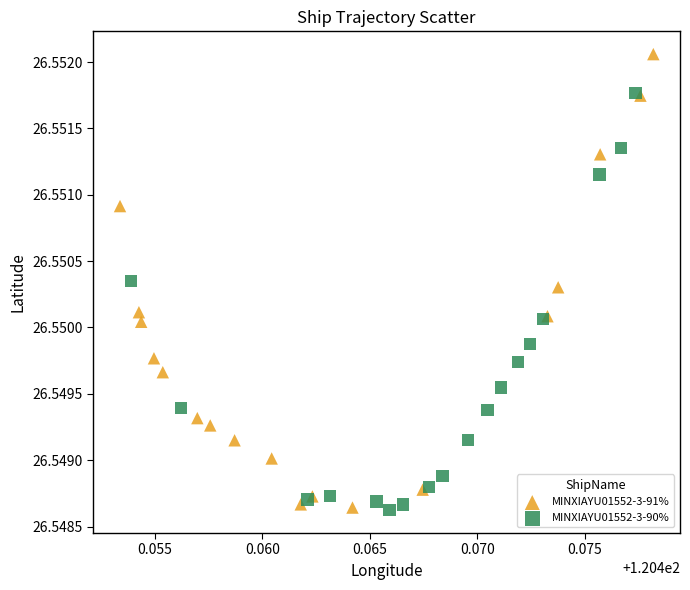

Which series reaches the maximum Y coordinate?

MINXIAYU01552-3-91%